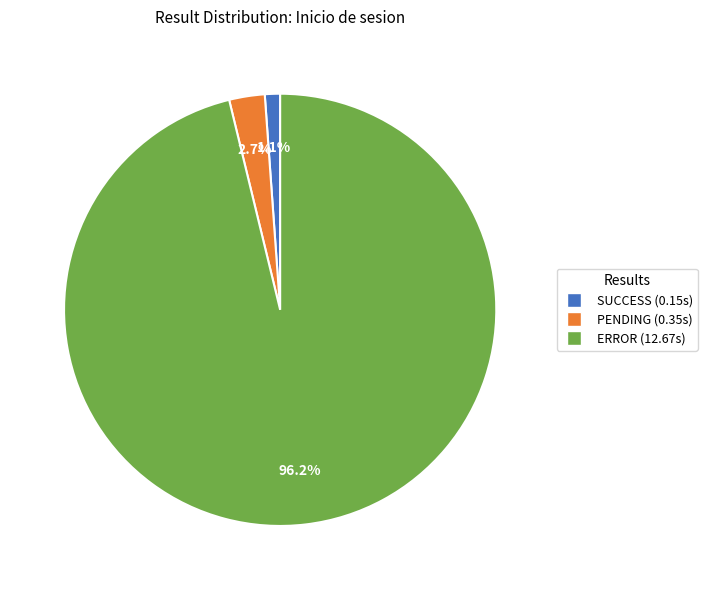

Is there a majority slice in this chart?

Yes